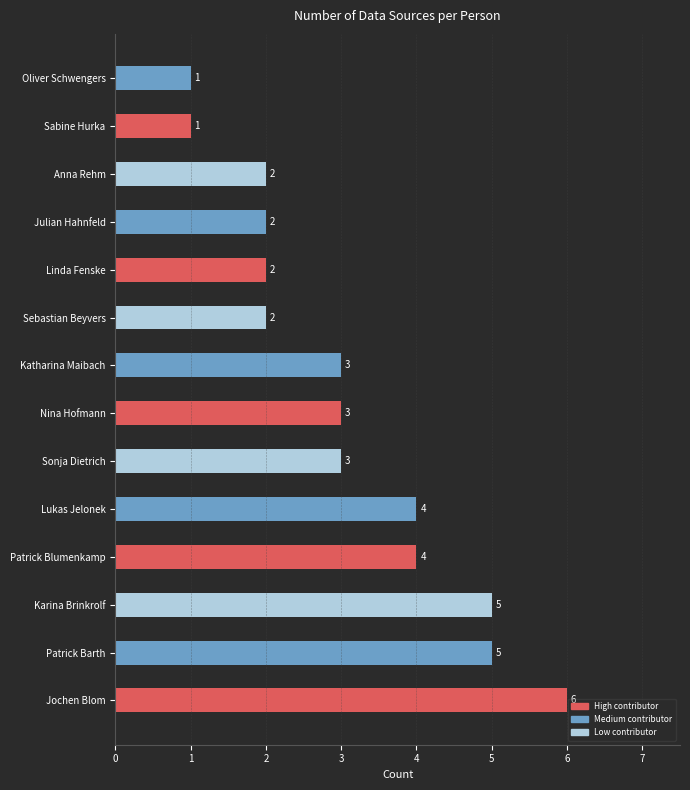

Does the chart contain any negative values?

No